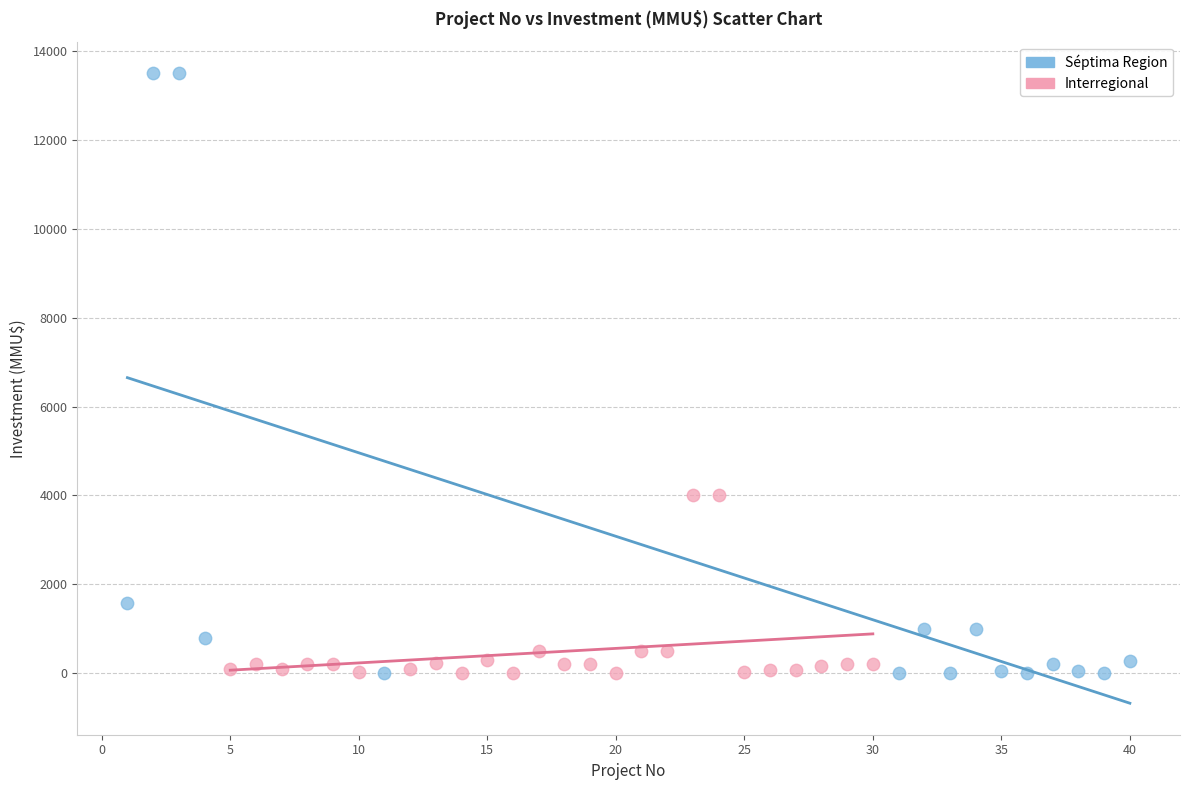

Which series has the largest Y range (max minus min)?

Séptima Region